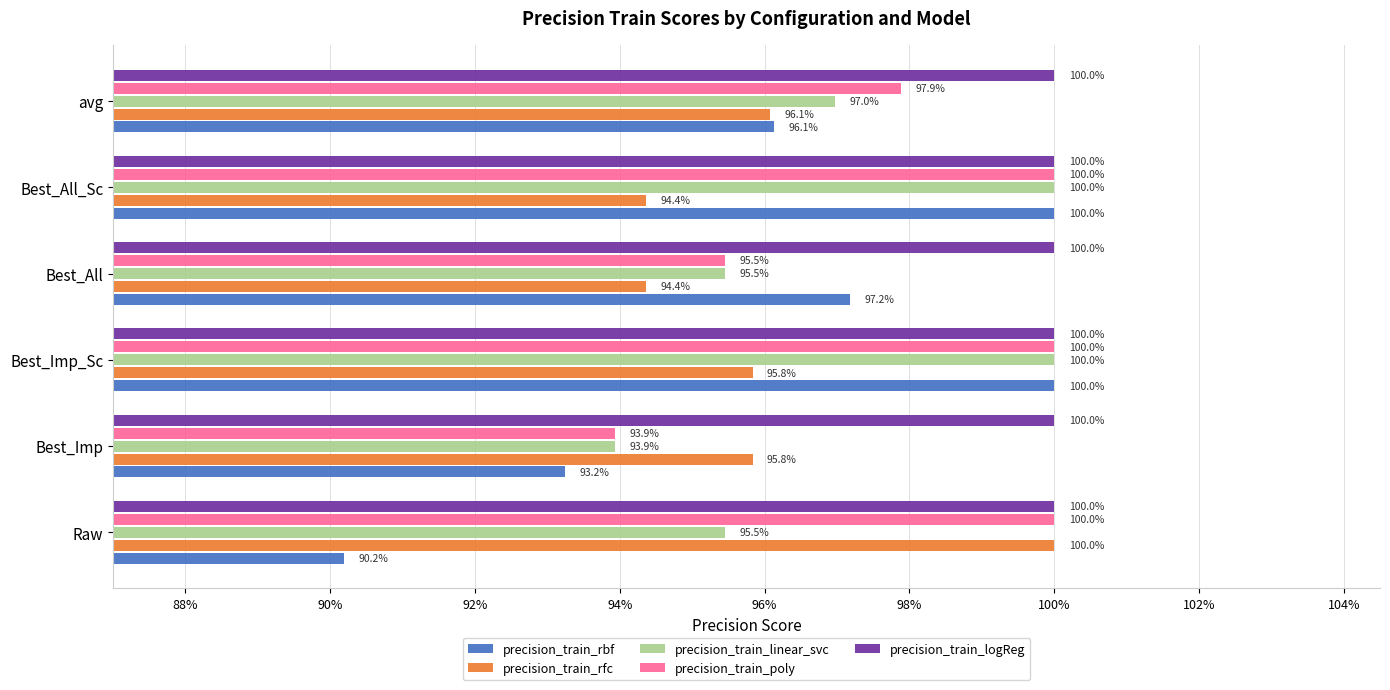

What are all the series names shown in the legend?

precision_train_rbf, precision_train_rfc, precision_train_linear_svc, precision_train_poly, precision_train_logReg